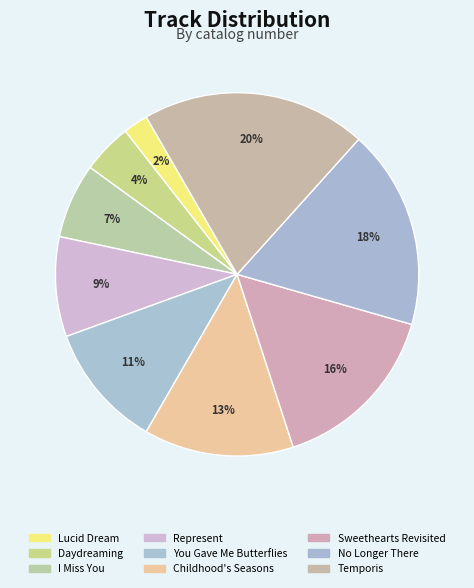

True or false: No Longer There accounts for 26% of the total.

False